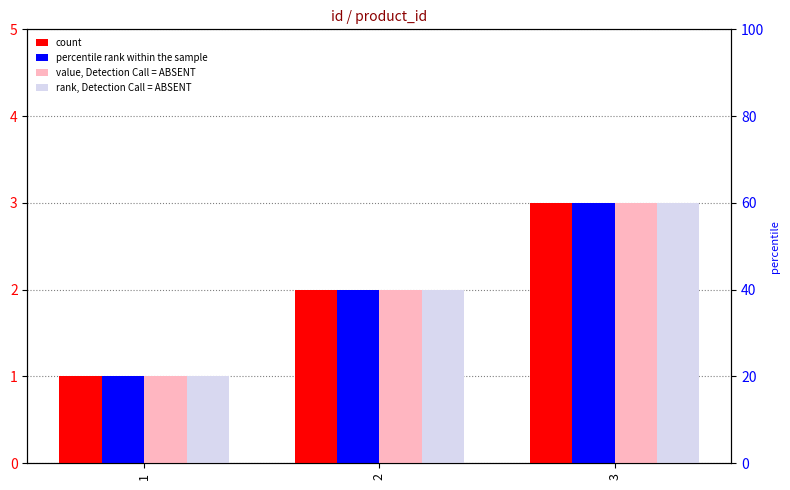

At 2, list the series in order from smallest to largest.

count, percentile rank within the sample, value, Detection Call = ABSENT, rank, Detection Call = ABSENT